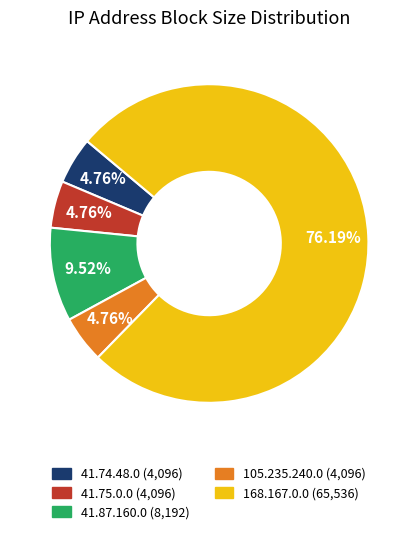

Approximately how many times larger is the value at 41.87.160.0 compared to 41.74.48.0?

2.0